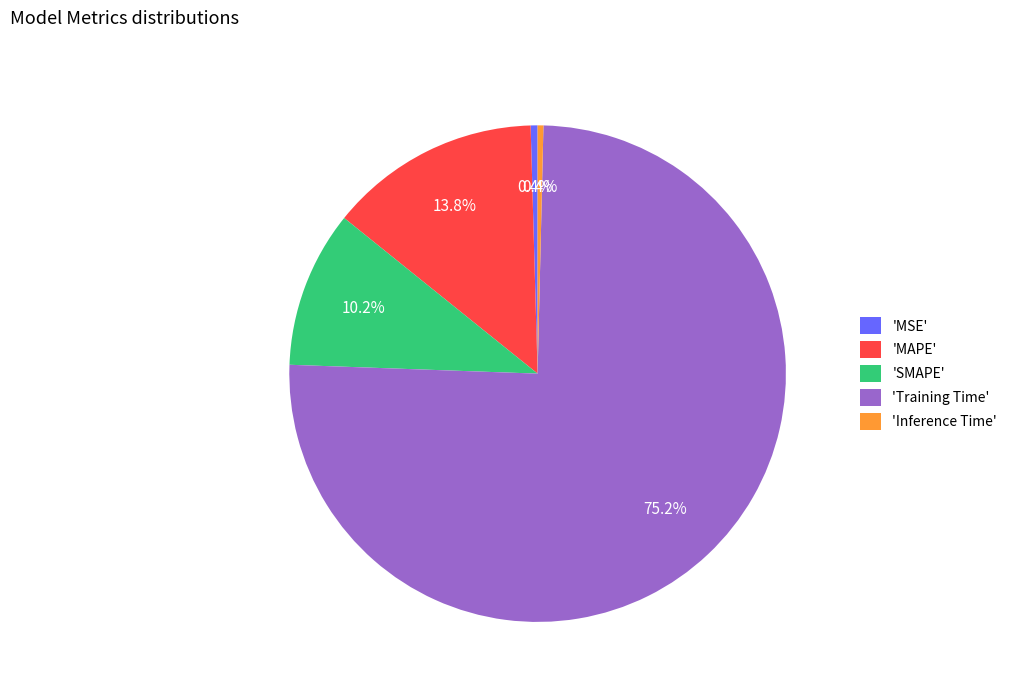

What is the largest slice in the pie chart?

'Training Time'